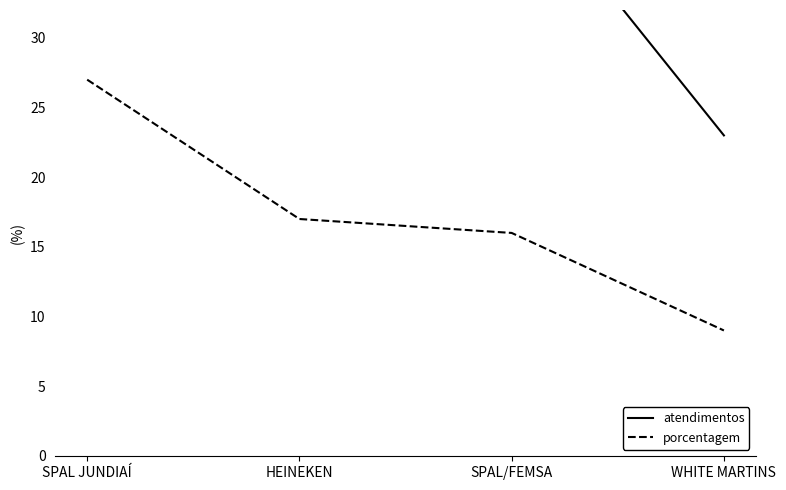

Read the atendimentos value at SPAL/FEMSA.

42